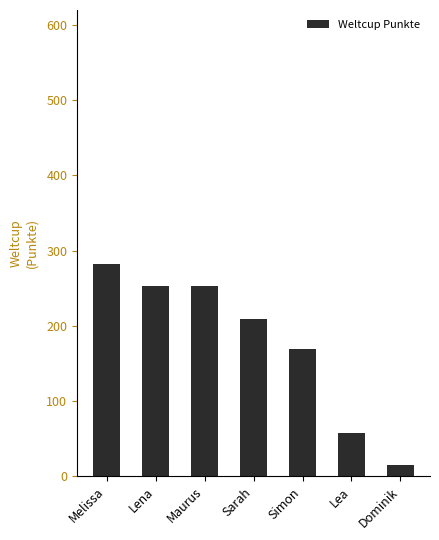

Are the bars horizontal?

No